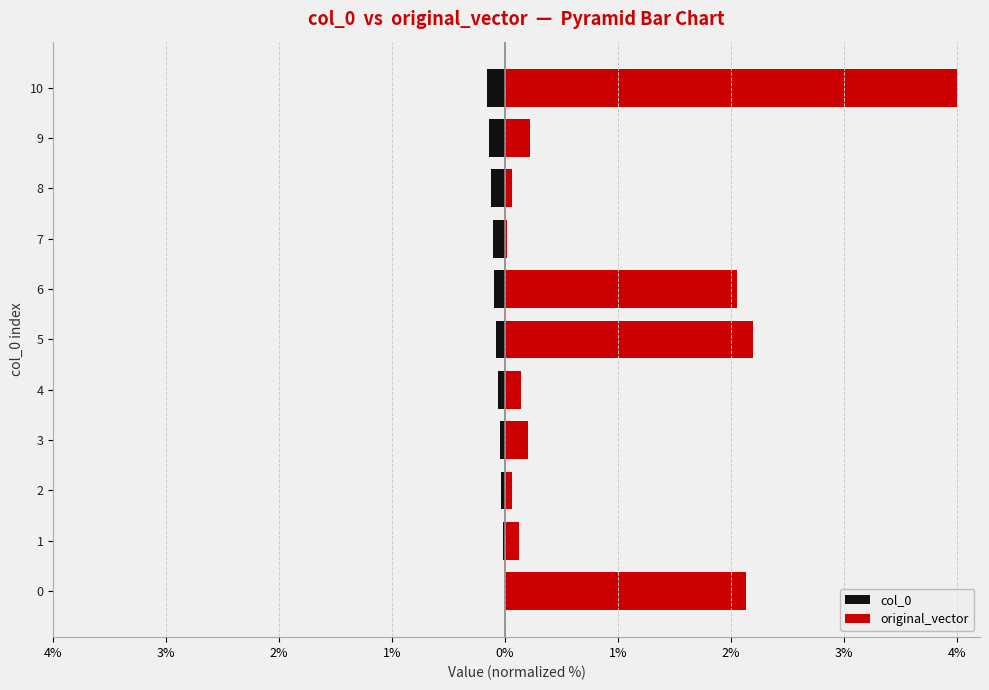

Are the bars horizontal?

Yes